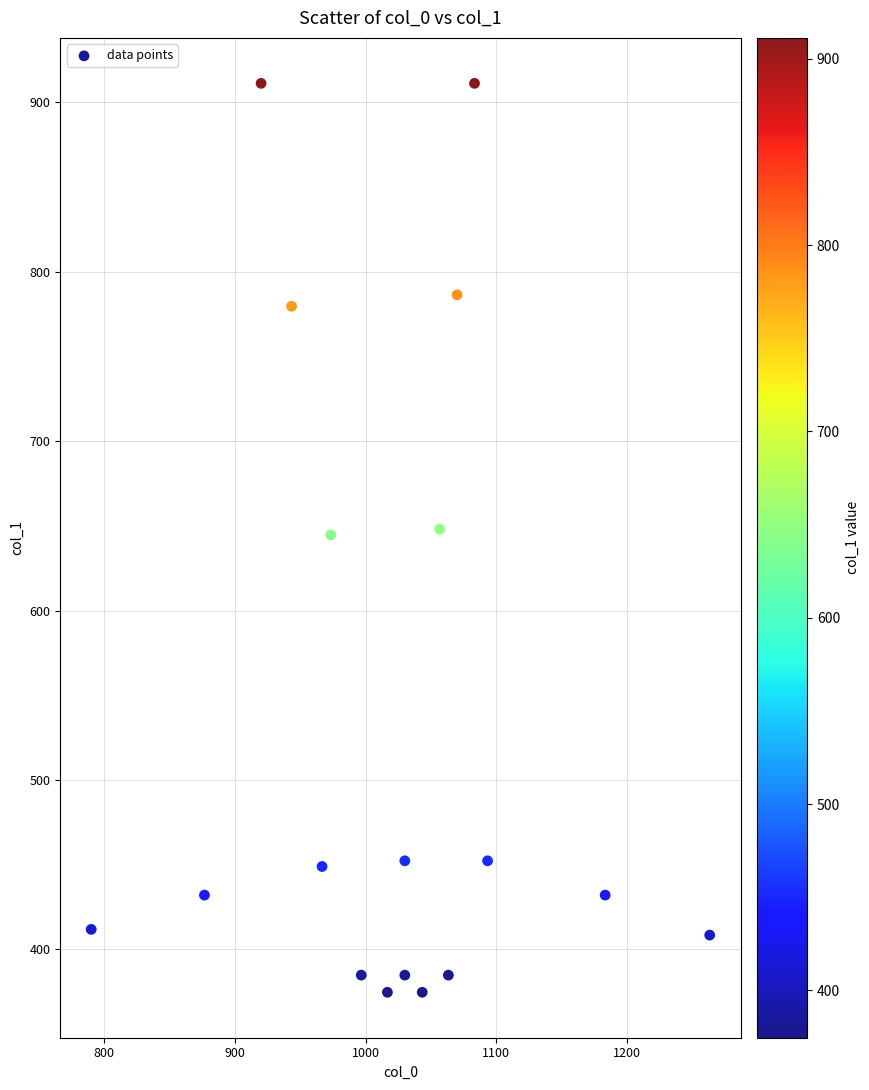

What is the range of Y values (max minus min)?

536.6